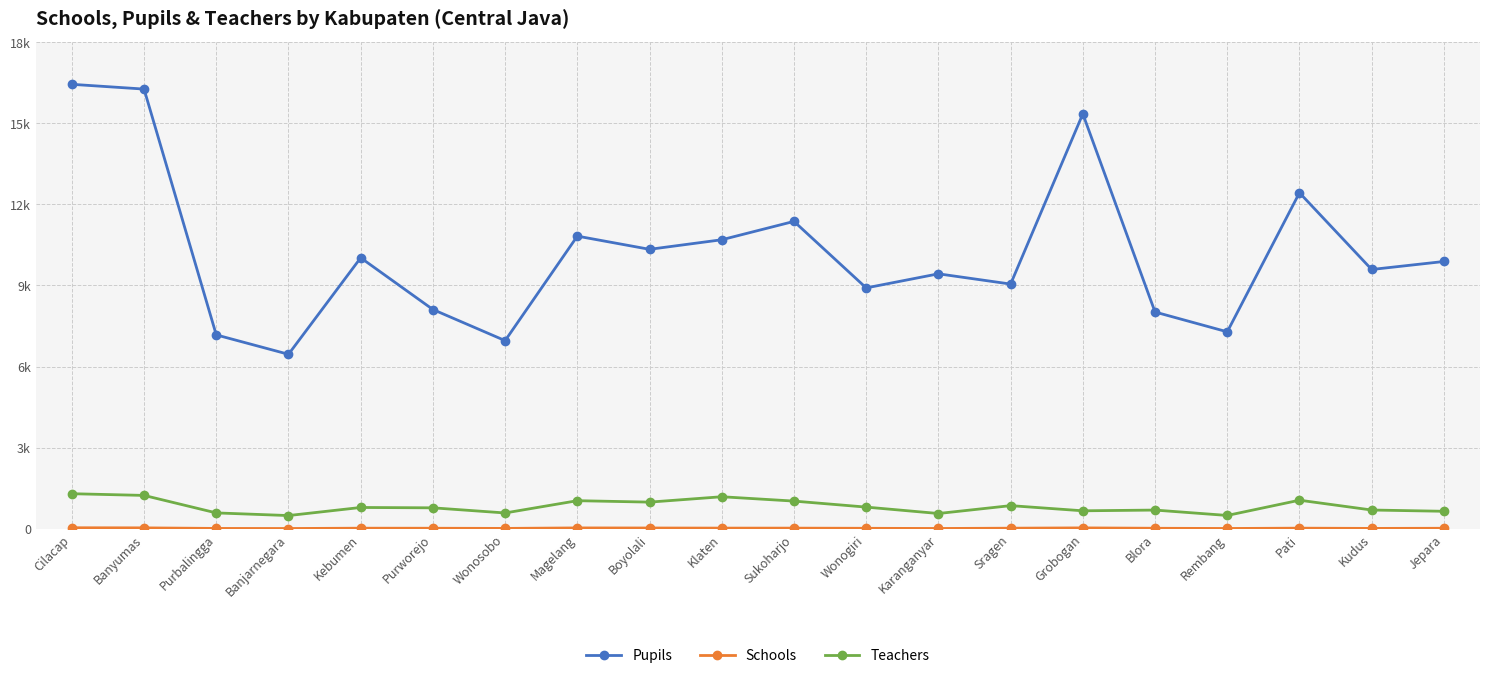

What is the difference between the second highest and minimum values in the Teachers series?

745